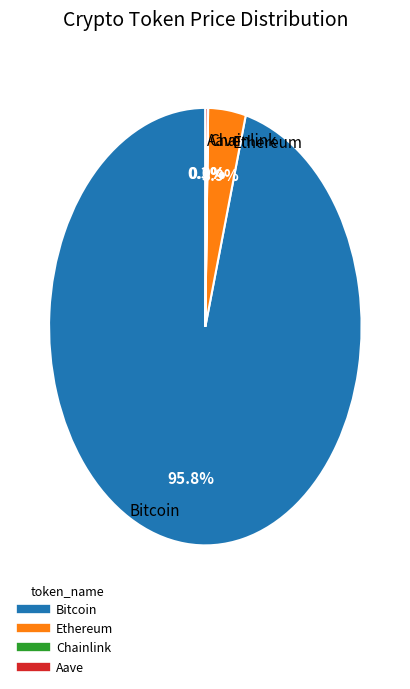

To the nearest percent, what is the difference between the largest and smallest slice percentages?

96%